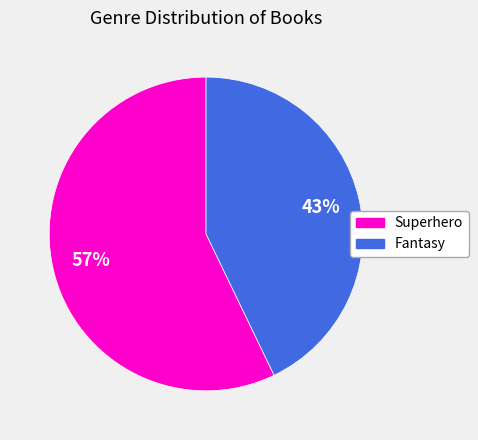

What is the majority slice?

Superhero